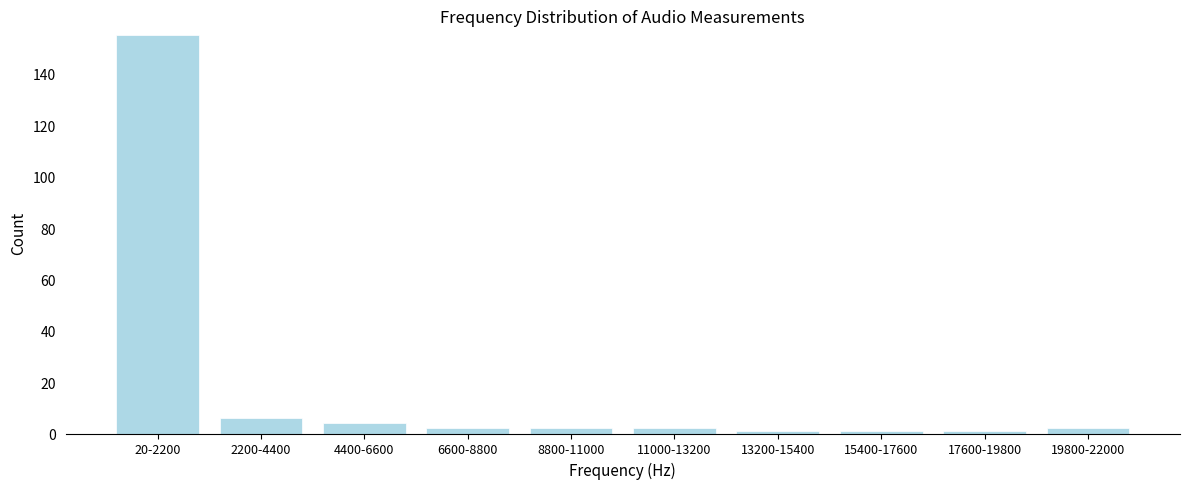

Reading right to left, extract all data points from this chart.

19800-22000=2	17600-19800=1	15400-17600=1	13200-15400=1	11000-13200=2	8800-11000=2	6600-8800=2	4400-6600=4	2200-4400=6	20-2200=155